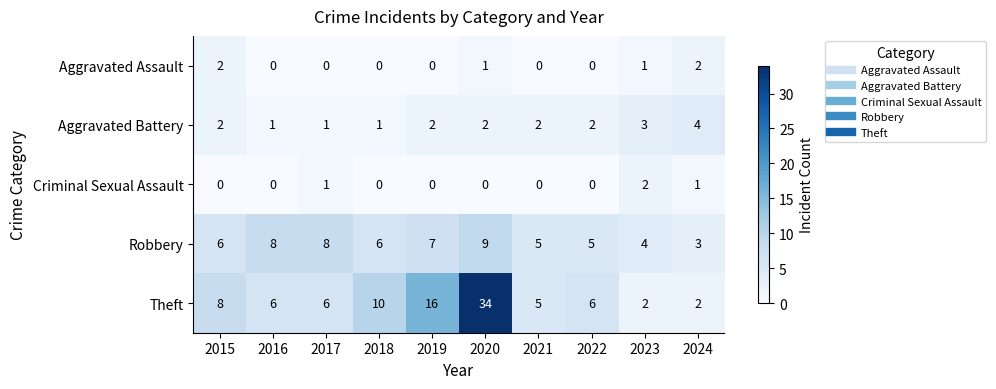

Which series has the widest spread of values?

Theft